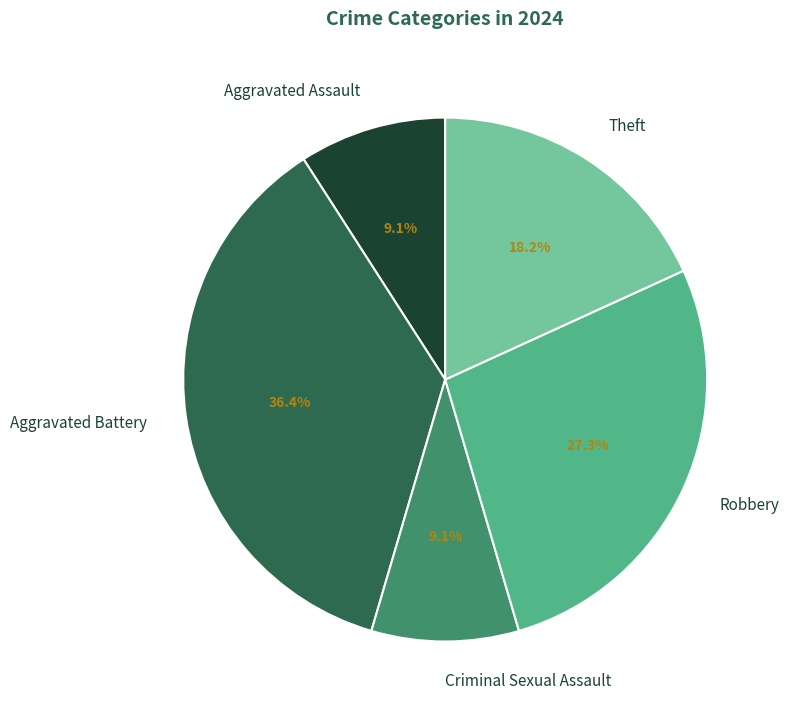

What is the total percentage of Aggravated Battery and Aggravated Assault?

45.5%